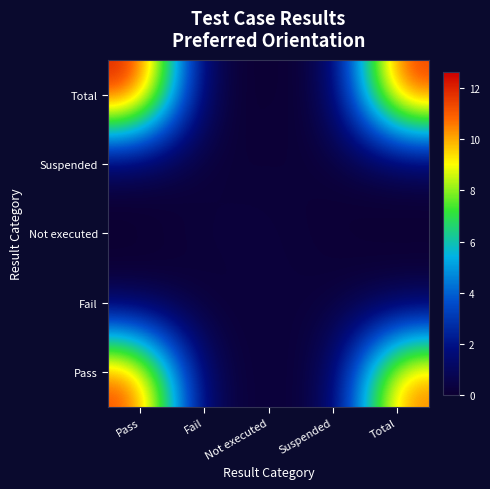

At Fail, list the series in order from smallest to largest.

Fail, Total, Suspended, Pass, Not executed